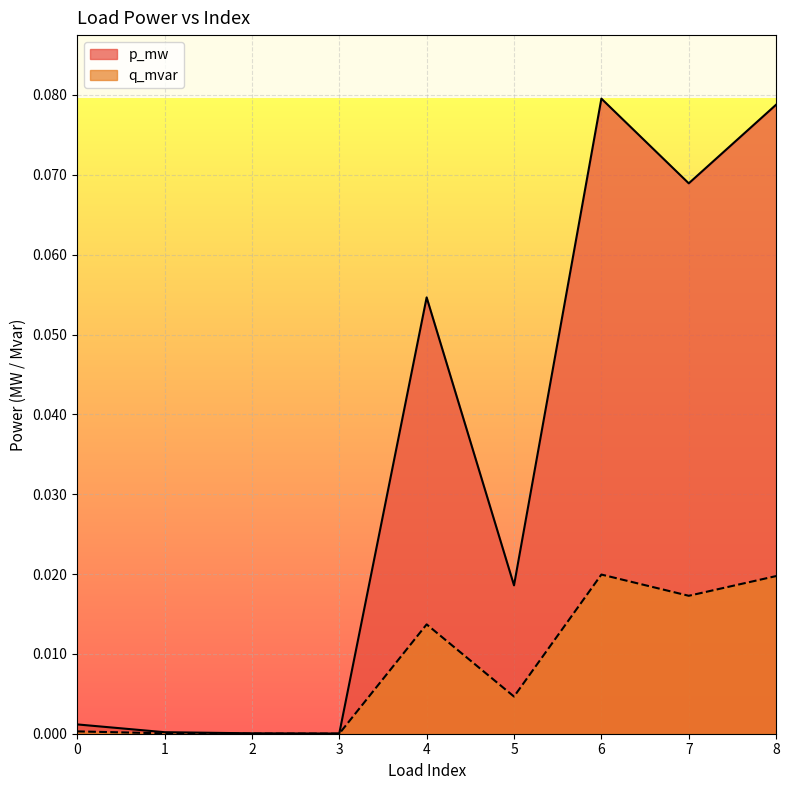

Is it true that p_mw equals 0.1 at 7?

False